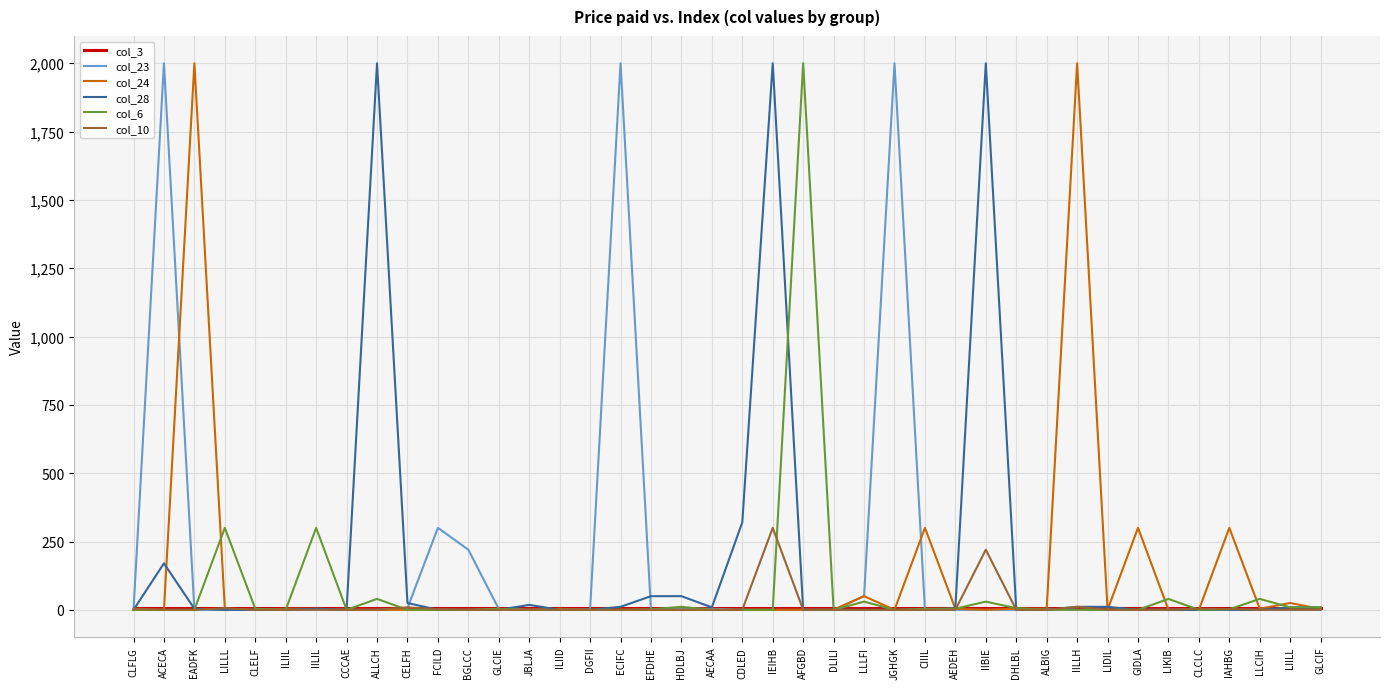

The value of col_24 at HDLBJ is -1331. True or false?

False